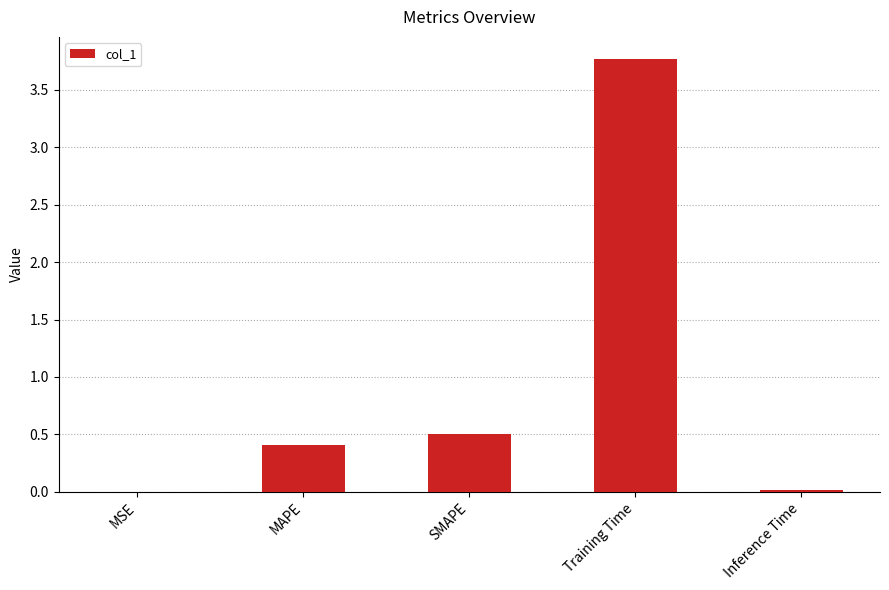

What is the sum of all values?

4.7